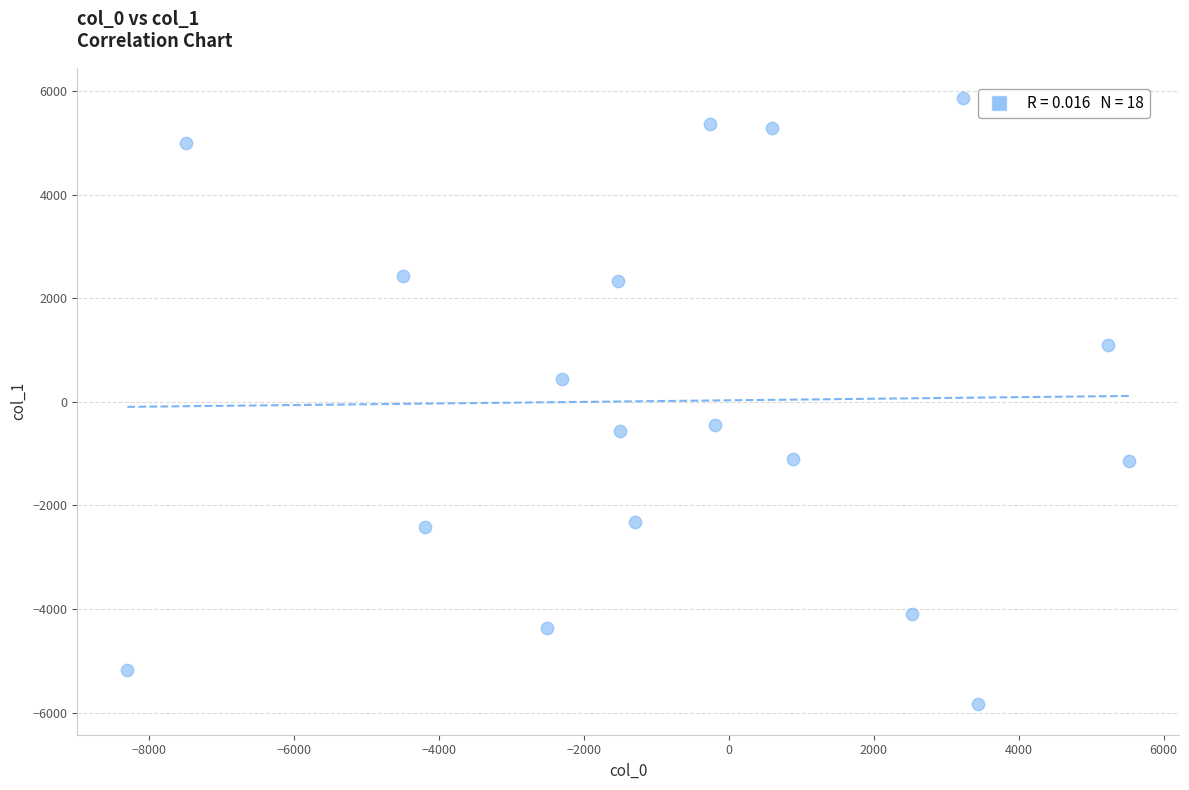

What is the range of Y values (max minus min)?

11704.5